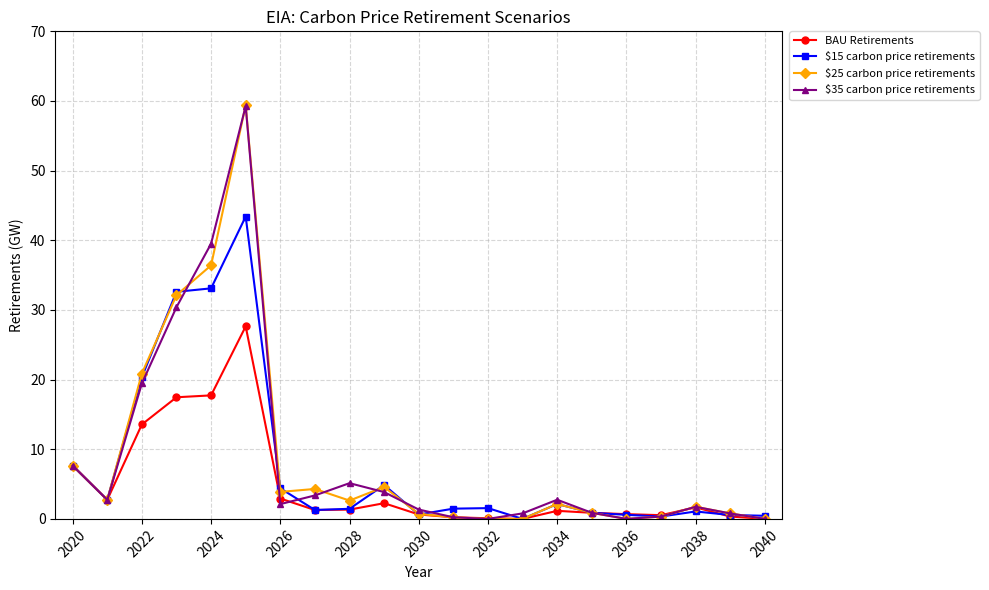

What is the sum of all $25 carbon price retirements values?

181.4